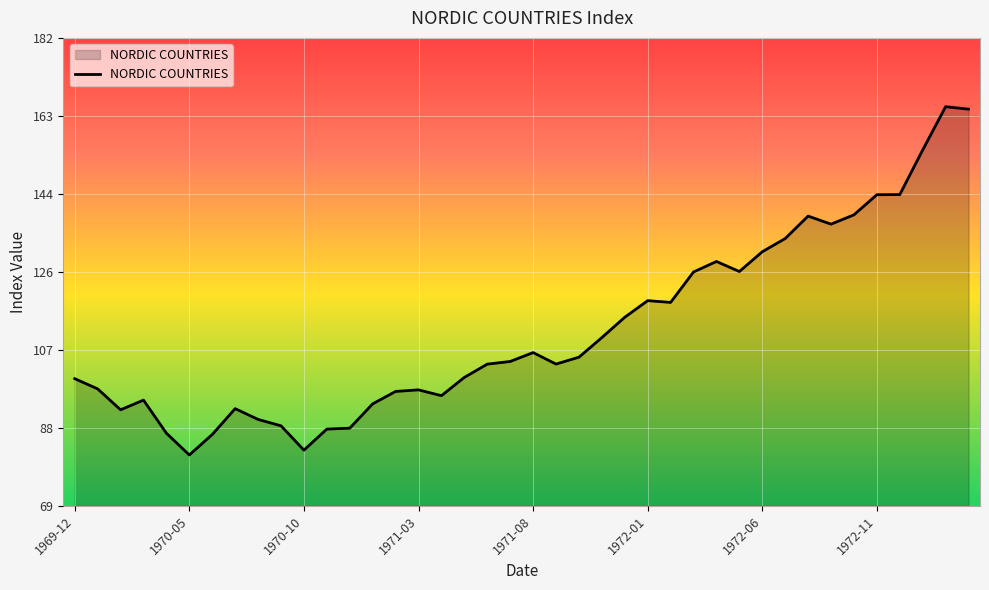

What is the maximum value shown in the chart?

165.4